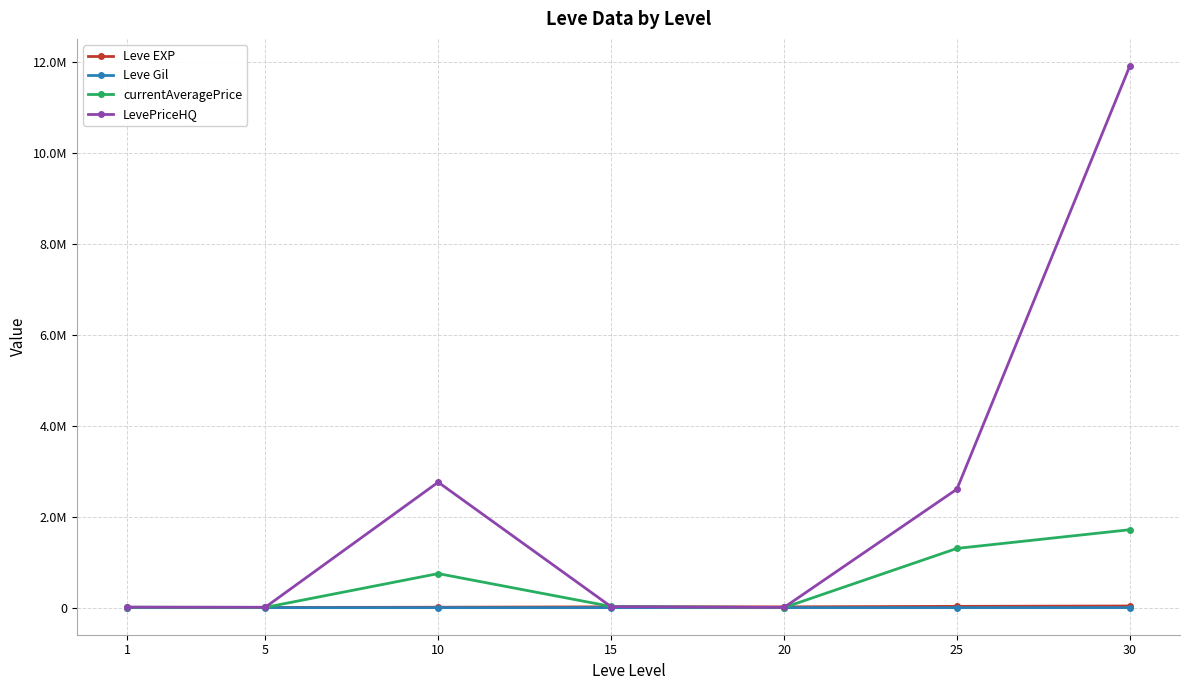

Which has a higher value, 1 or 20?

20